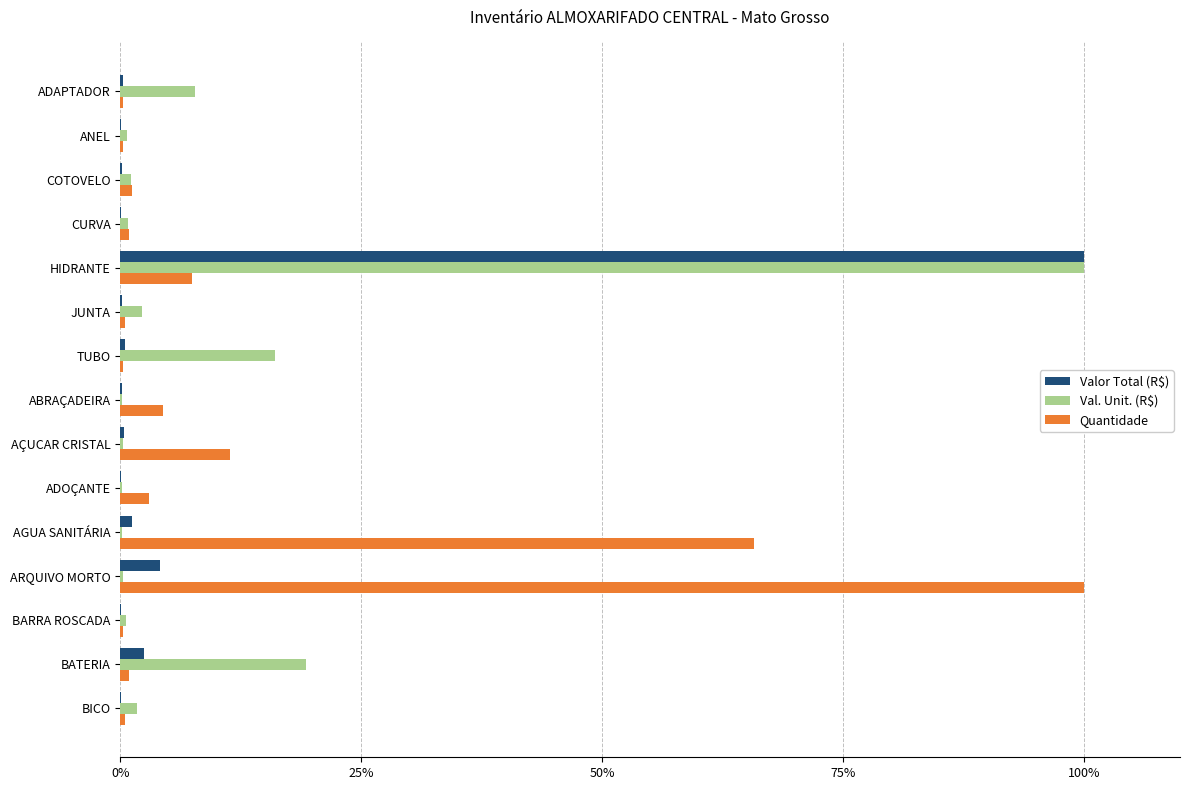

Between HIDRANTE and ADOÇANTE, which series saw the biggest shift?

Valor Total (R$)